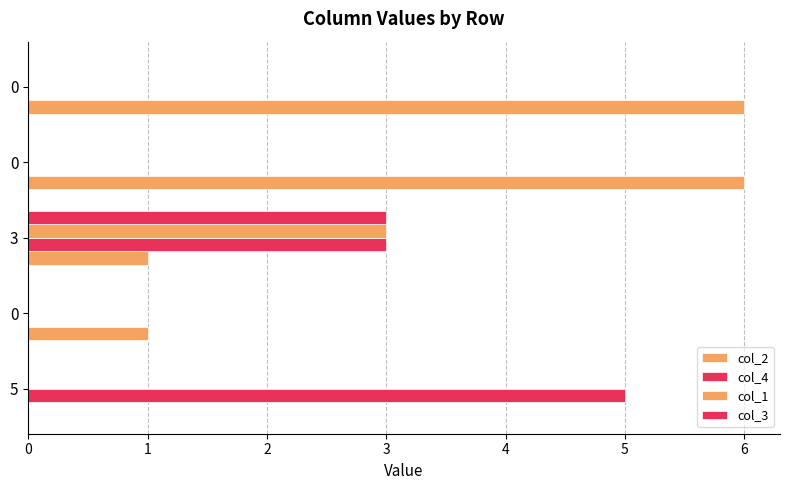

True or false: col_3 has a value of 0 at 0.

True